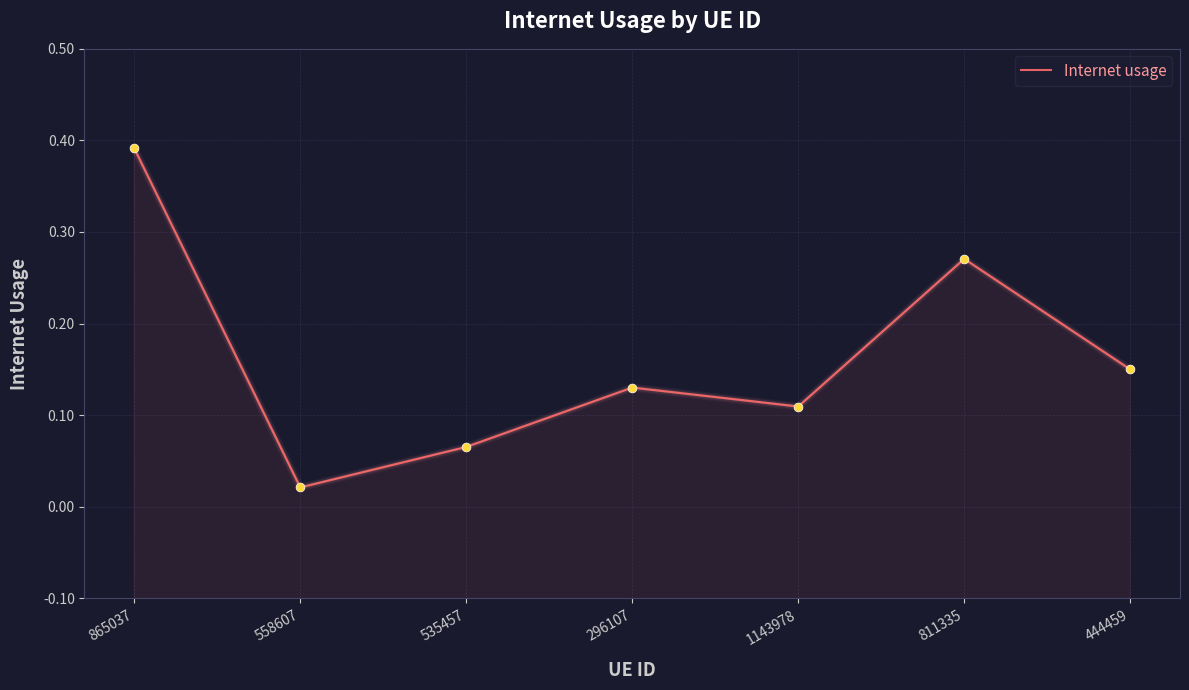

Which has a higher value, 1143978 or 865037?

865037